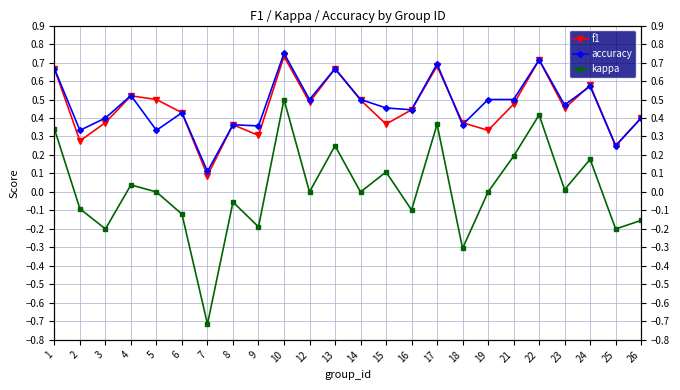

Rank the categories by f1 value from highest to lowest.

10, 22, 17, 1, 13, 24, 4, 5, 14, 12, 21, 23, 16, 6, 26, 3, 18, 15, 8, 19, 9, 2, 25, 7